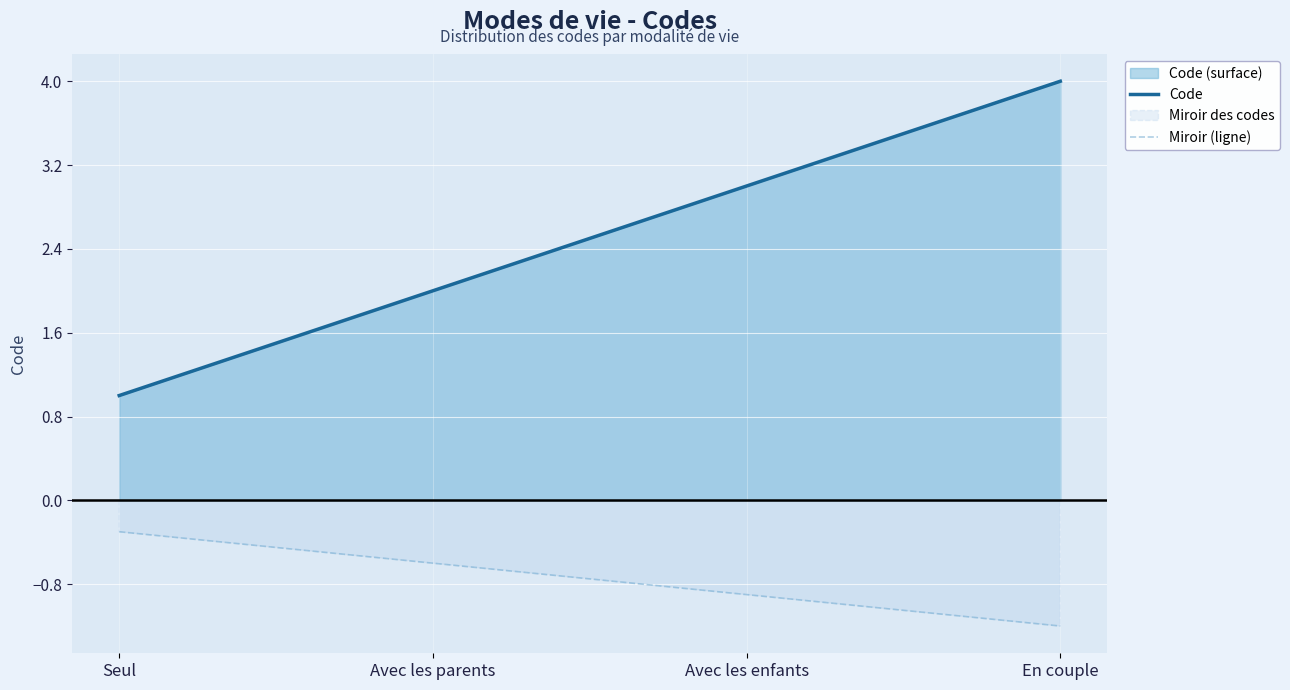

What is the average value of the Code series?

2.5